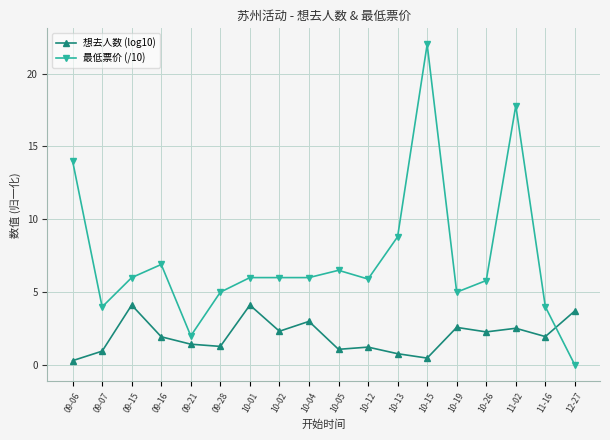

How many distinct data groups are displayed?

2